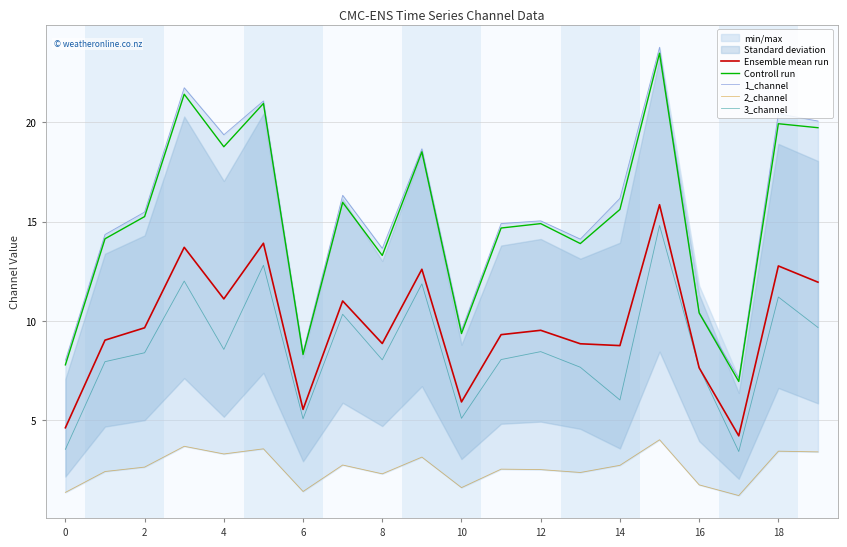

The Ensemble mean run series shows 5.6 at 6. True or false?

True